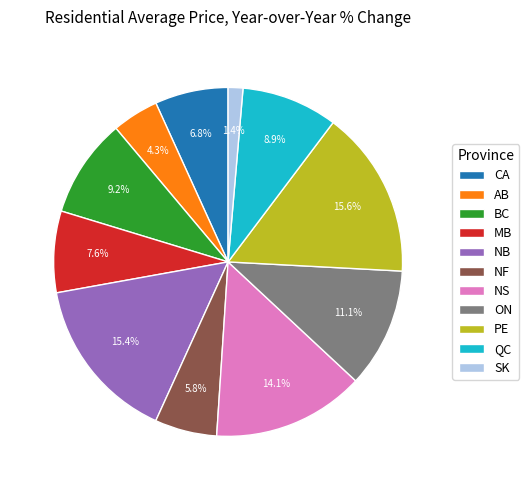

Is it true that NS is 19% of the pie?

False